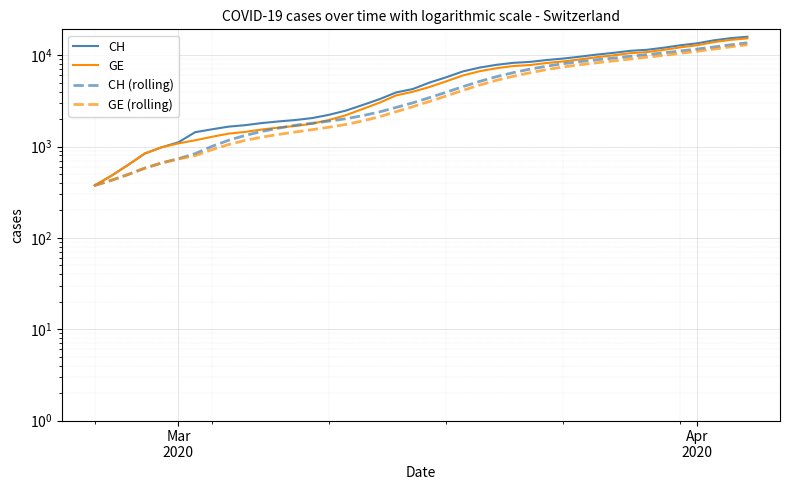

At how many categories does at least one series exceed 11334?

7